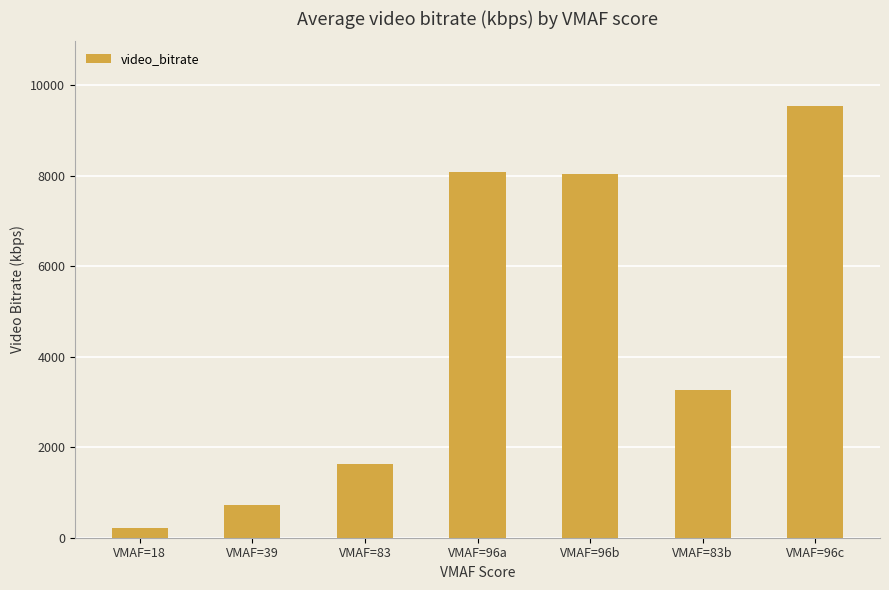

Which category has the highest value across all series?

VMAF=96c